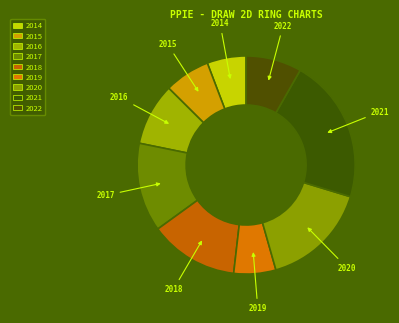

Between 2021 and 2015, which is larger?

2021